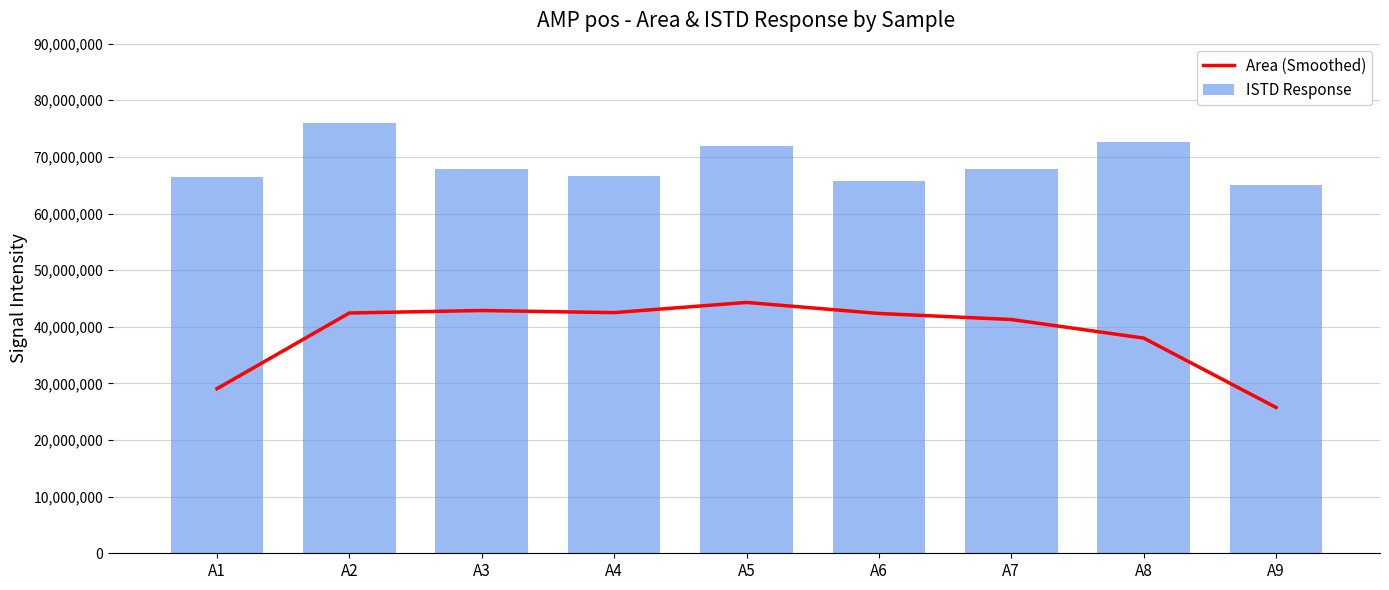

Rank the series at A5 from highest to lowest value.

ISTD Response, Area (Smoothed)